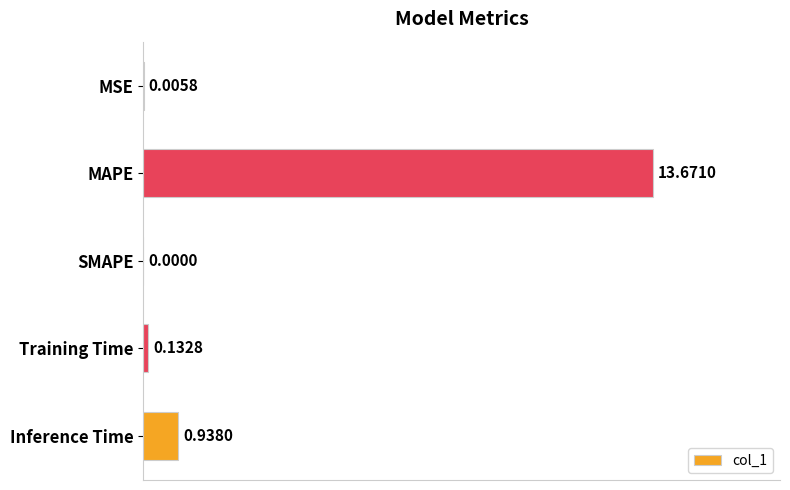

Which label corresponds to the largest value in the chart?

MAPE